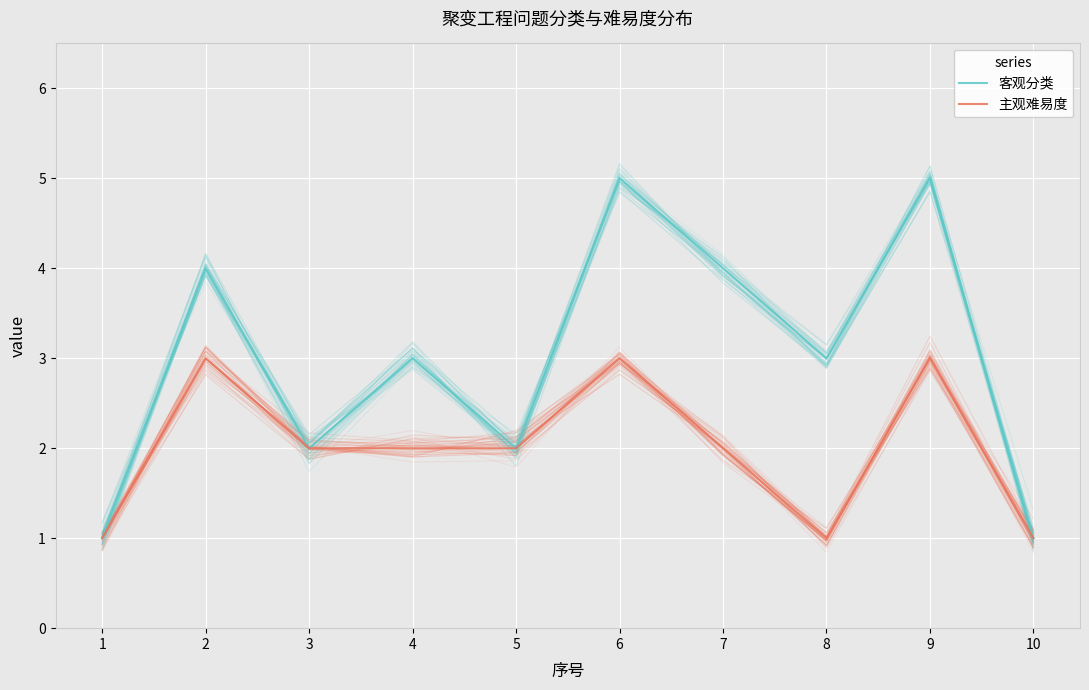

What value does the 主观难易度 series have at 1?

1